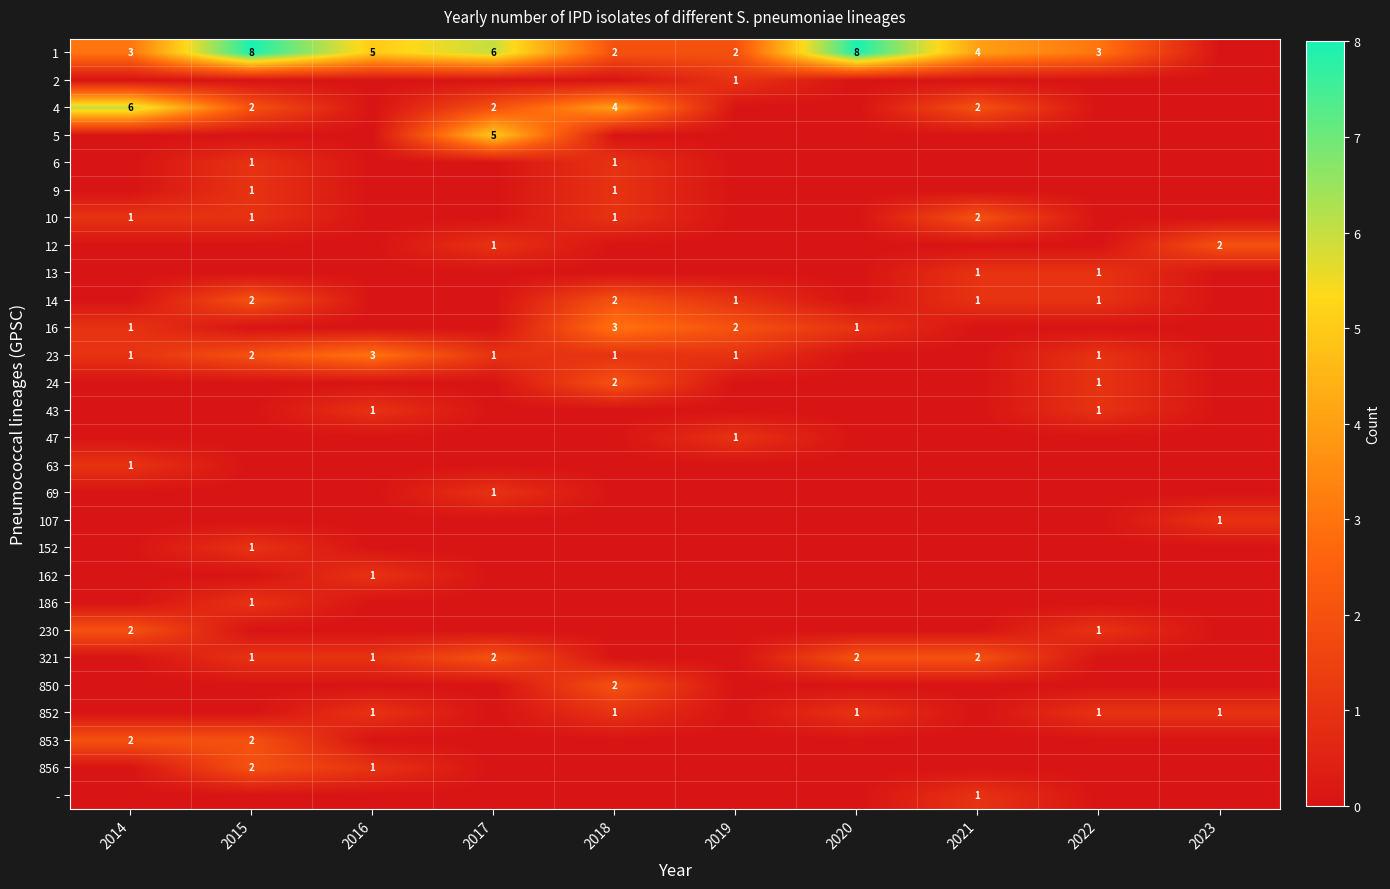

At how many categories does at least one series exceed 3?

7